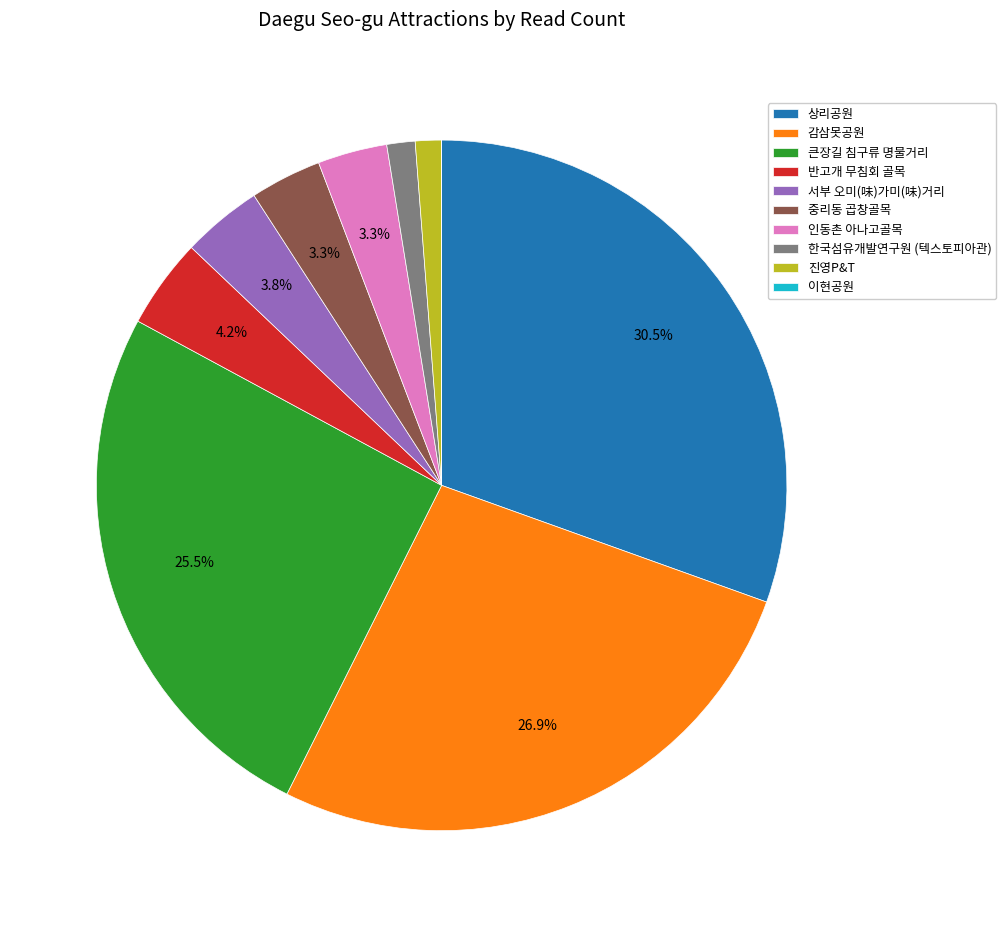

Combined, do 중리동 곱창골목 and 상리공원 account for over 50%?

No